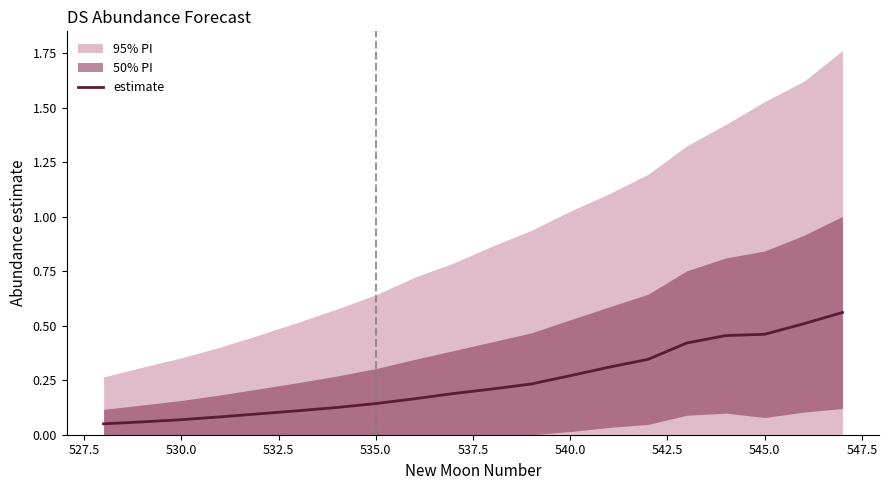

True or false: there are more than 1 points higher than both neighbors.

False